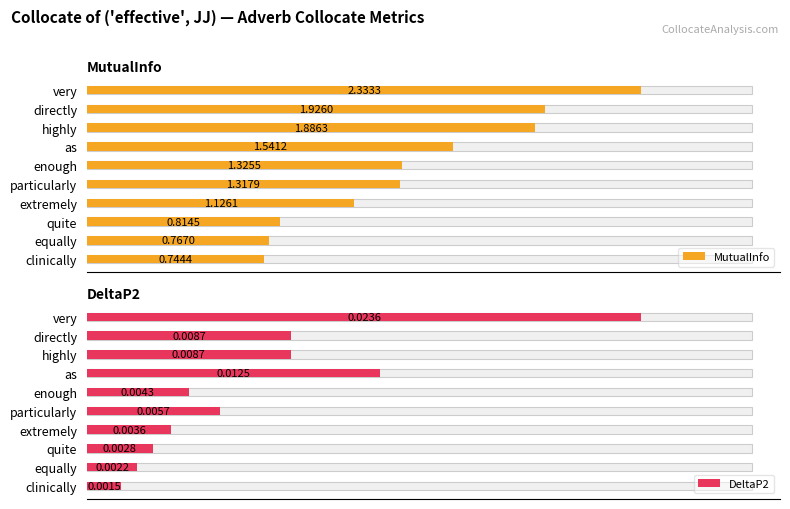

How many categories are shown in the chart?

10